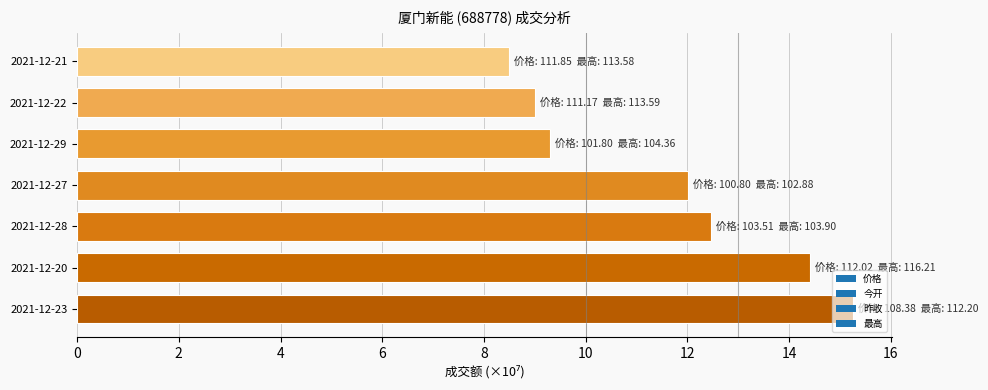

What is the difference between the maximum and minimum values?

6.8